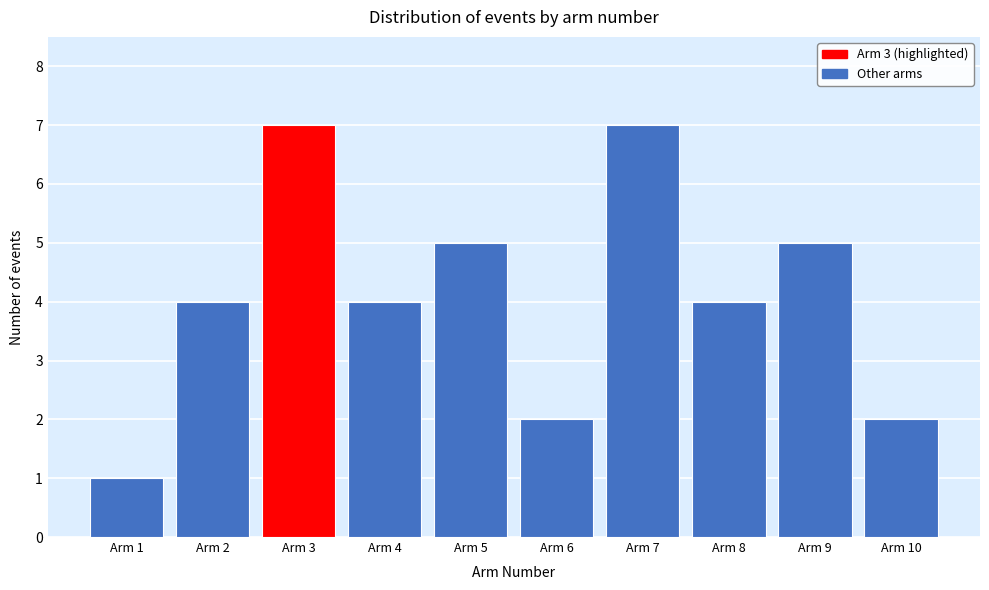

Reading left to right, transcribe all the data shown in this chart.

1	4	7	4	5	2	7	4	5	2